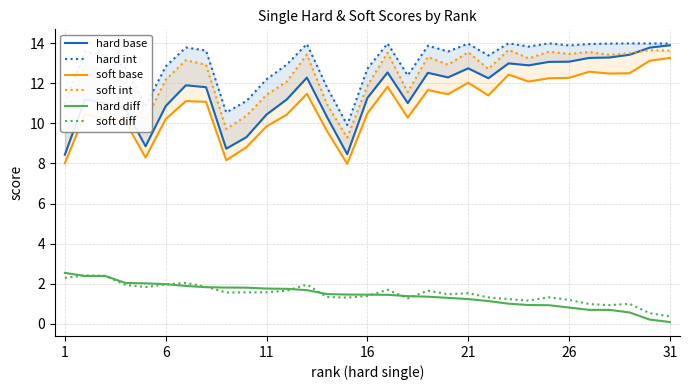

The value of hard diff at 16 is 0.7. True or false?

False